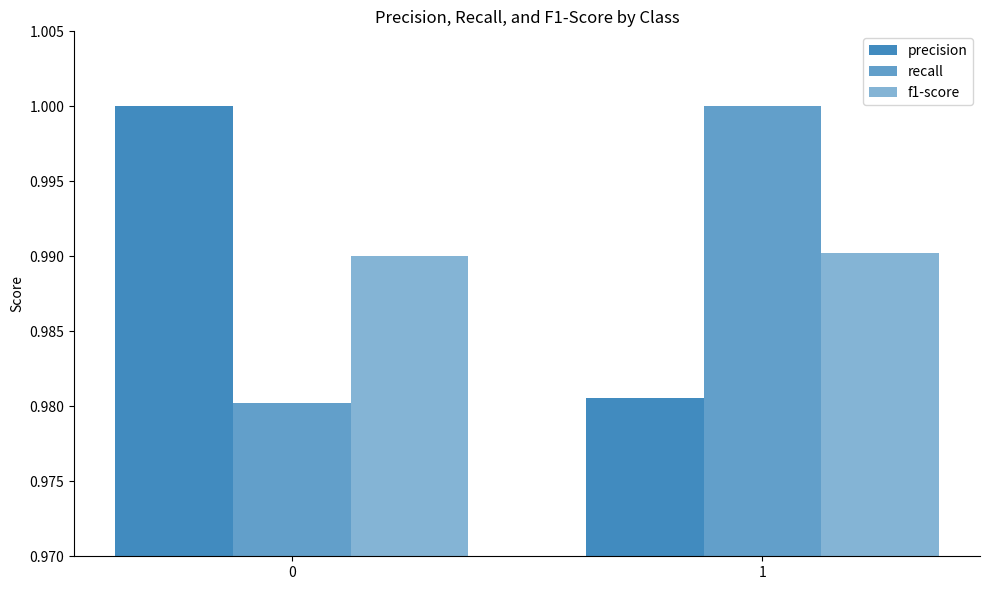

At how many categories does at least one series exceed 0?

2